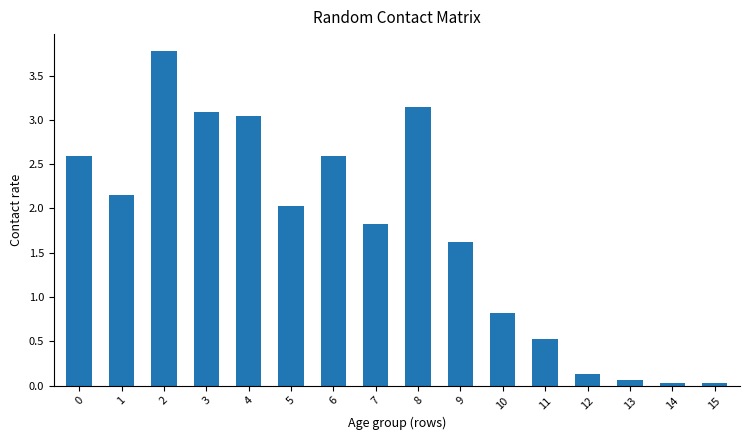

True or false: the data shows 1.6 at 9.

True